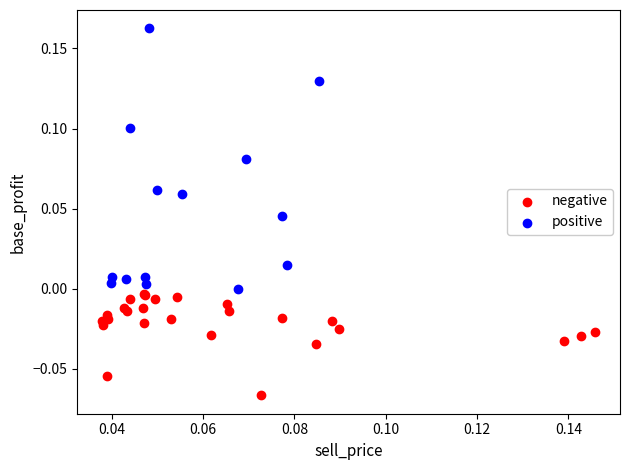

Which series has the widest spread of Y values?

positive